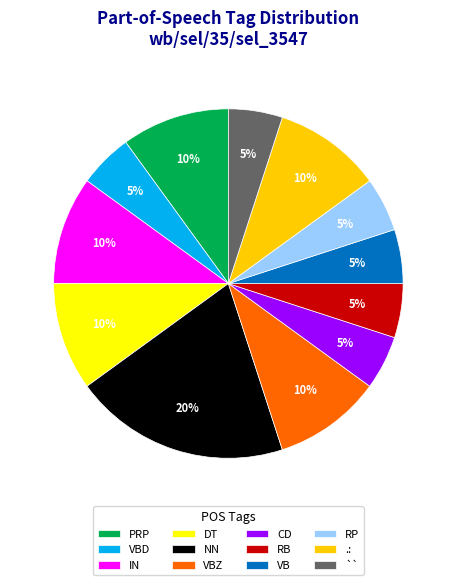

Count the number of slices in the pie.

12